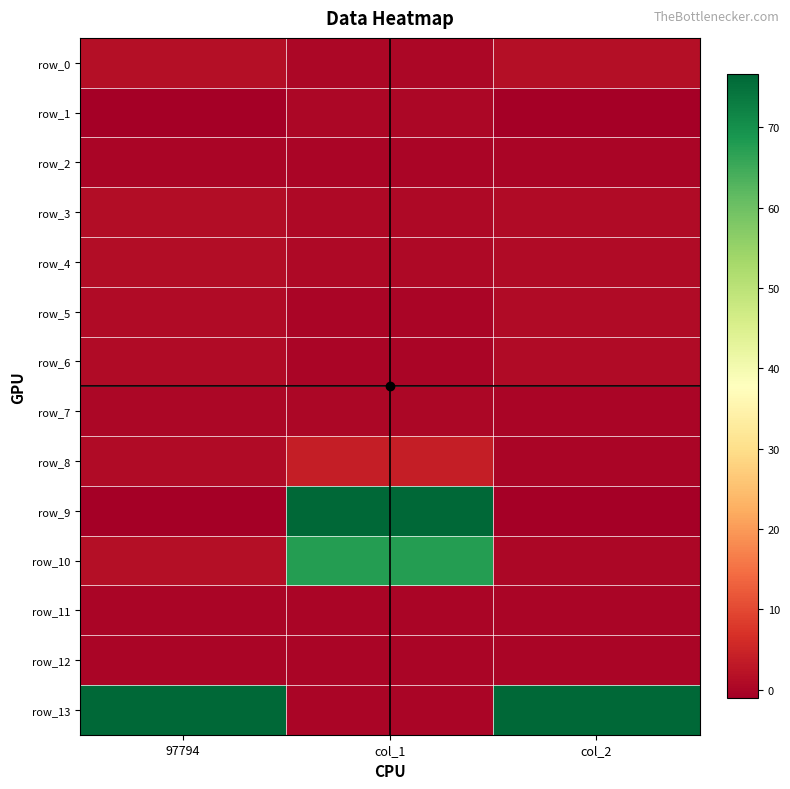

The value of row_4 at col_1 is 0.3. True or false?

False